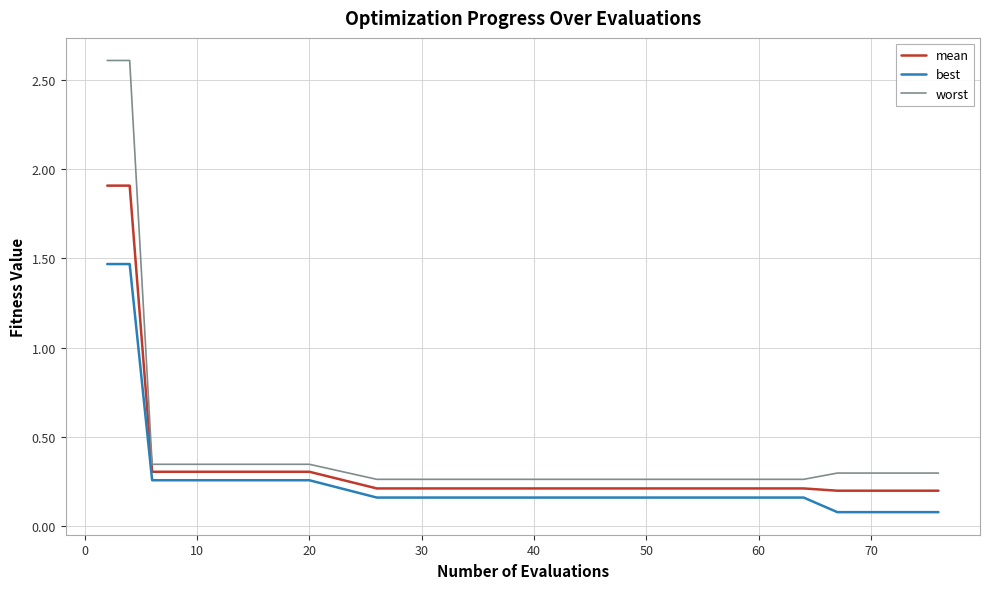

What is the difference between the maximum and minimum values in the worst series?

2.3